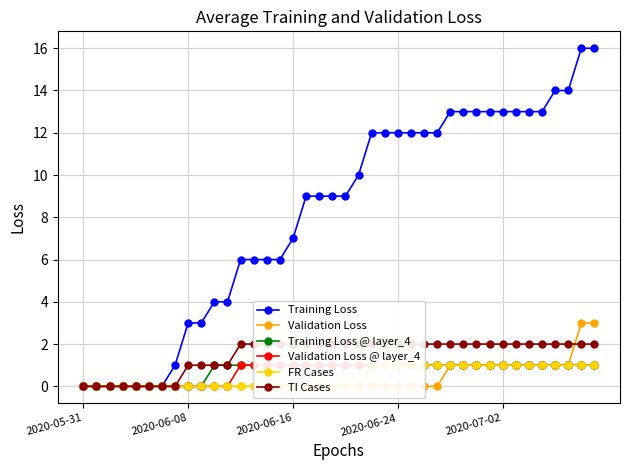

True or false: Validation Loss @ layer_4 and Training Loss intersect in this chart.

False